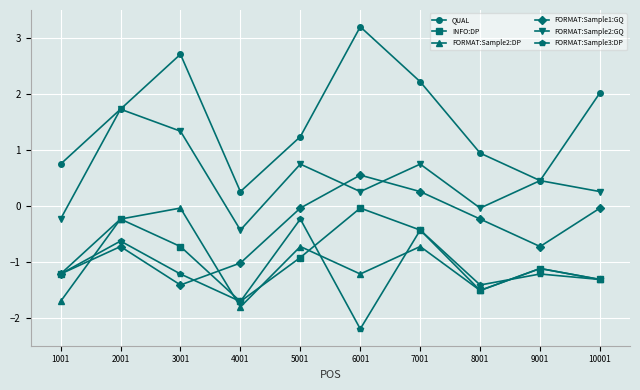

How many intersections are there between FORMAT:Sample1:GQ and FORMAT:Sample2:DP?

2